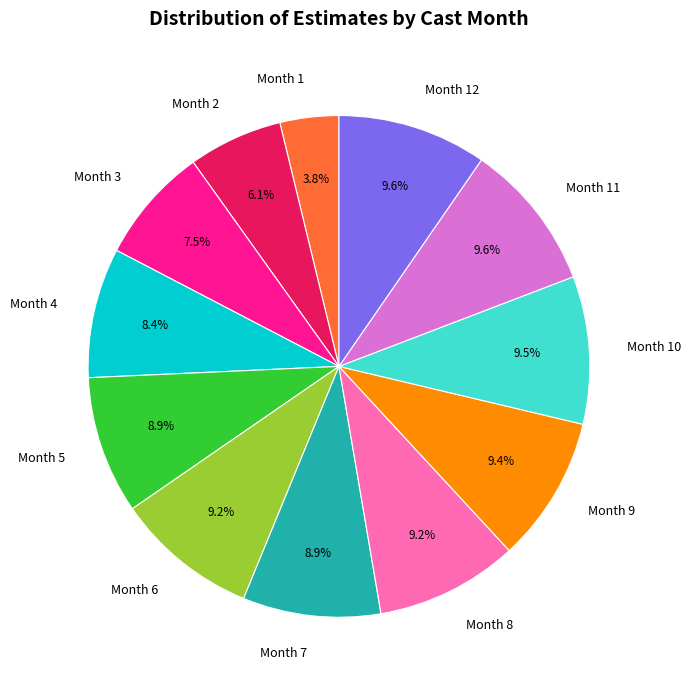

Which has a higher value, Month 4 or Month 9?

Month 9